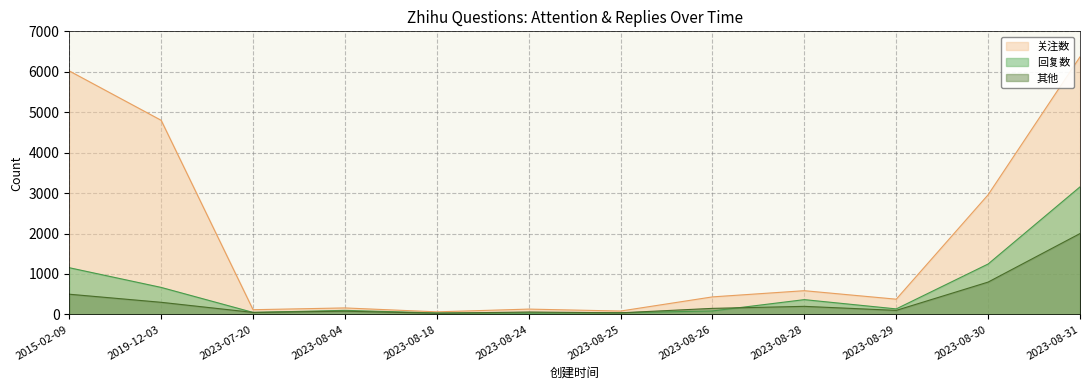

Where is the first local maximum for 其他?

2023-08-04